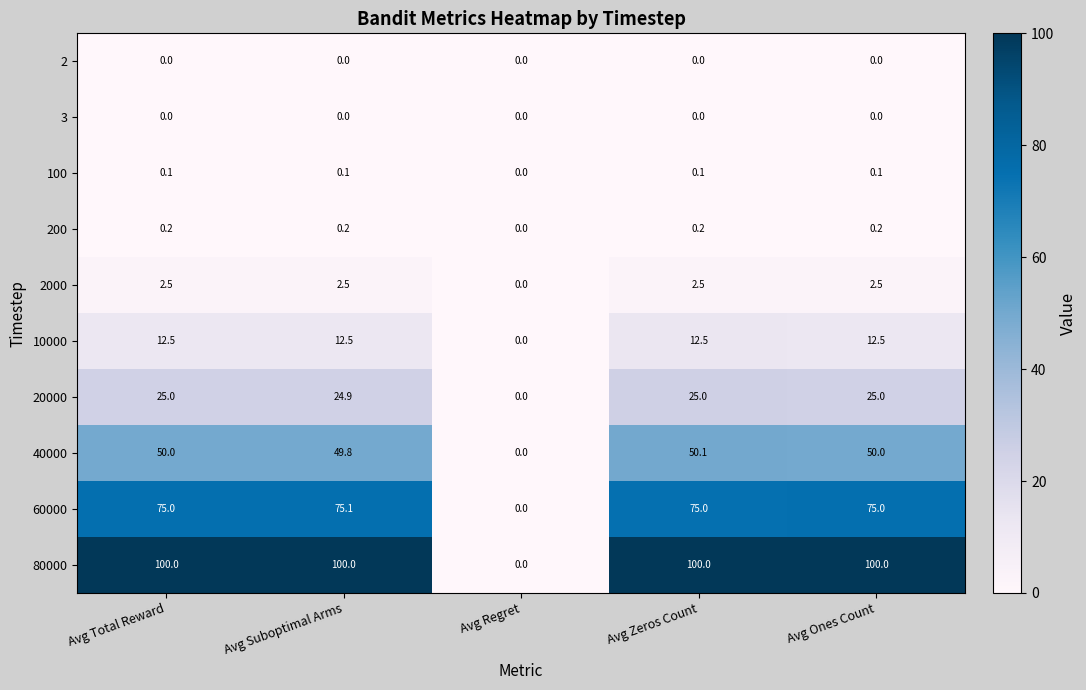

What is the greatest value displayed?

100.0